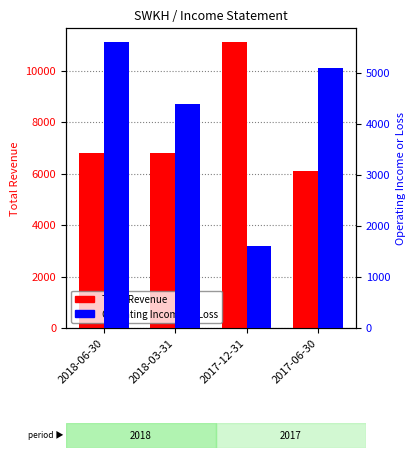

Between 2018-03-31 and 2017-06-30, which series saw the biggest shift?

Total Revenue